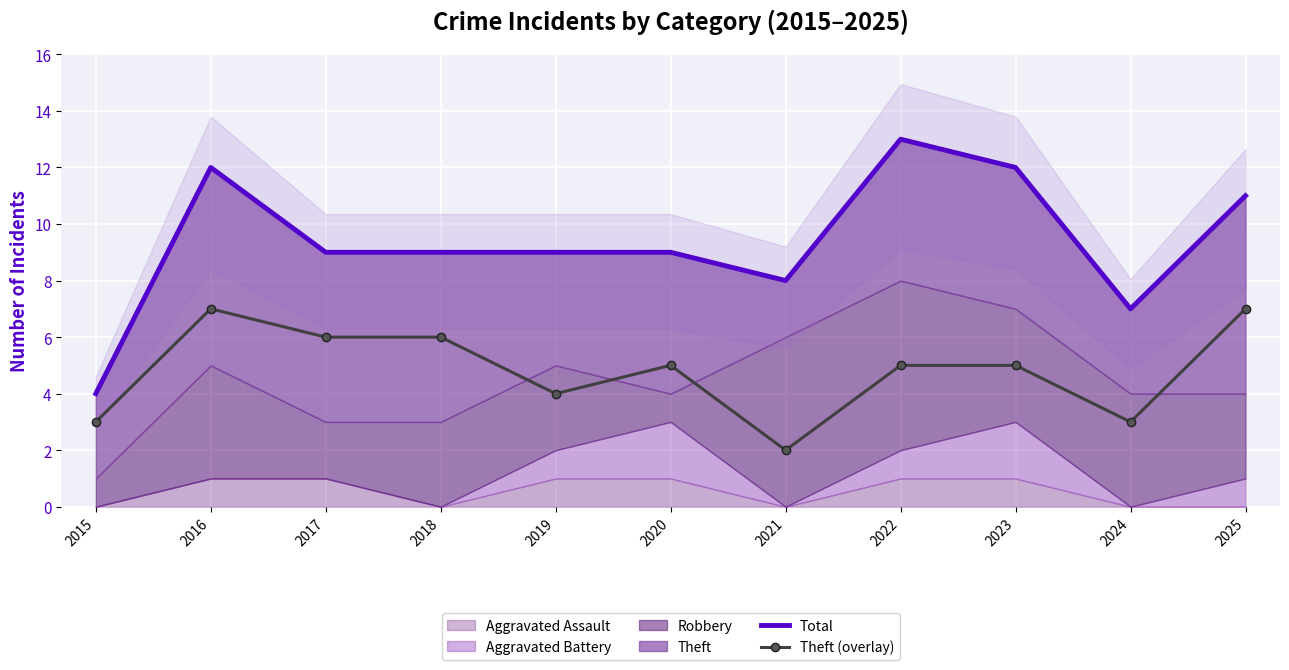

What is the maximum value shown in the chart?

13